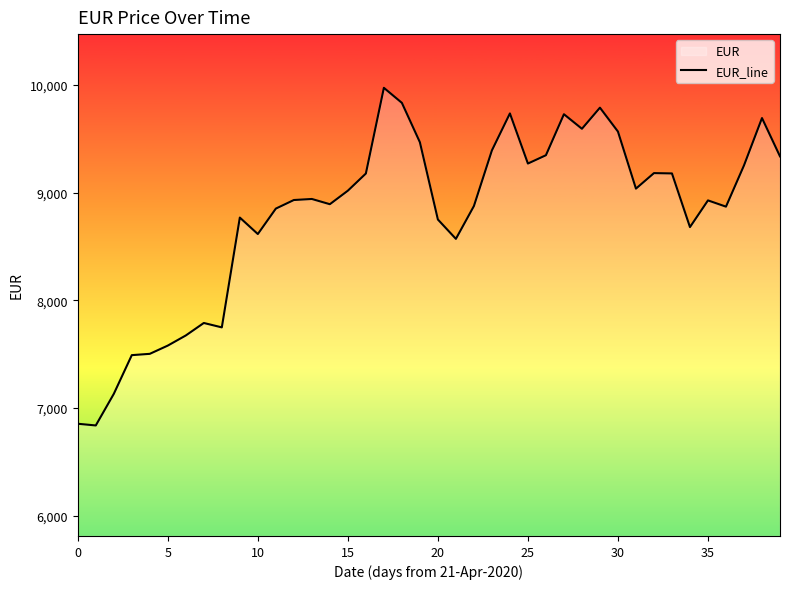

What is the ratio of the value at 34 to the value at 32?

0.9